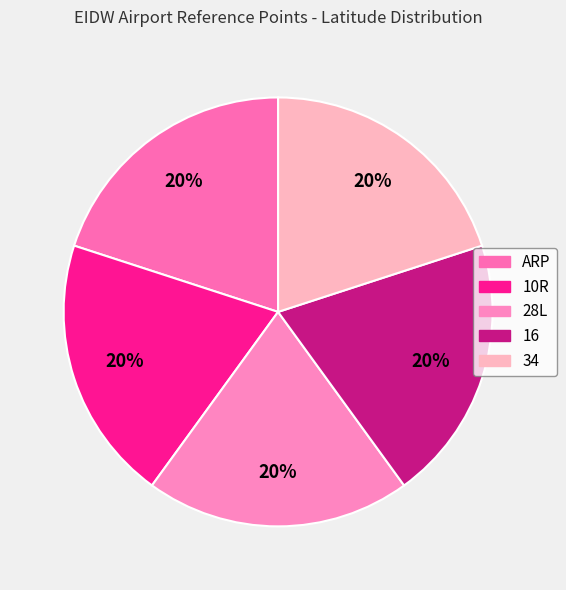

Between ARP and 16, which is larger?

16